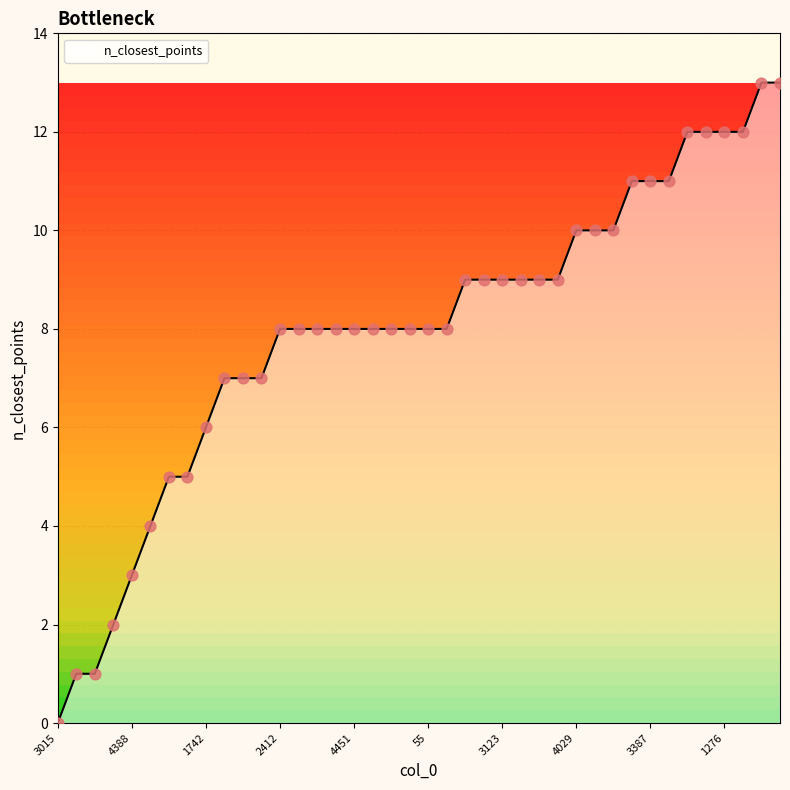

What is the greatest value displayed?

13